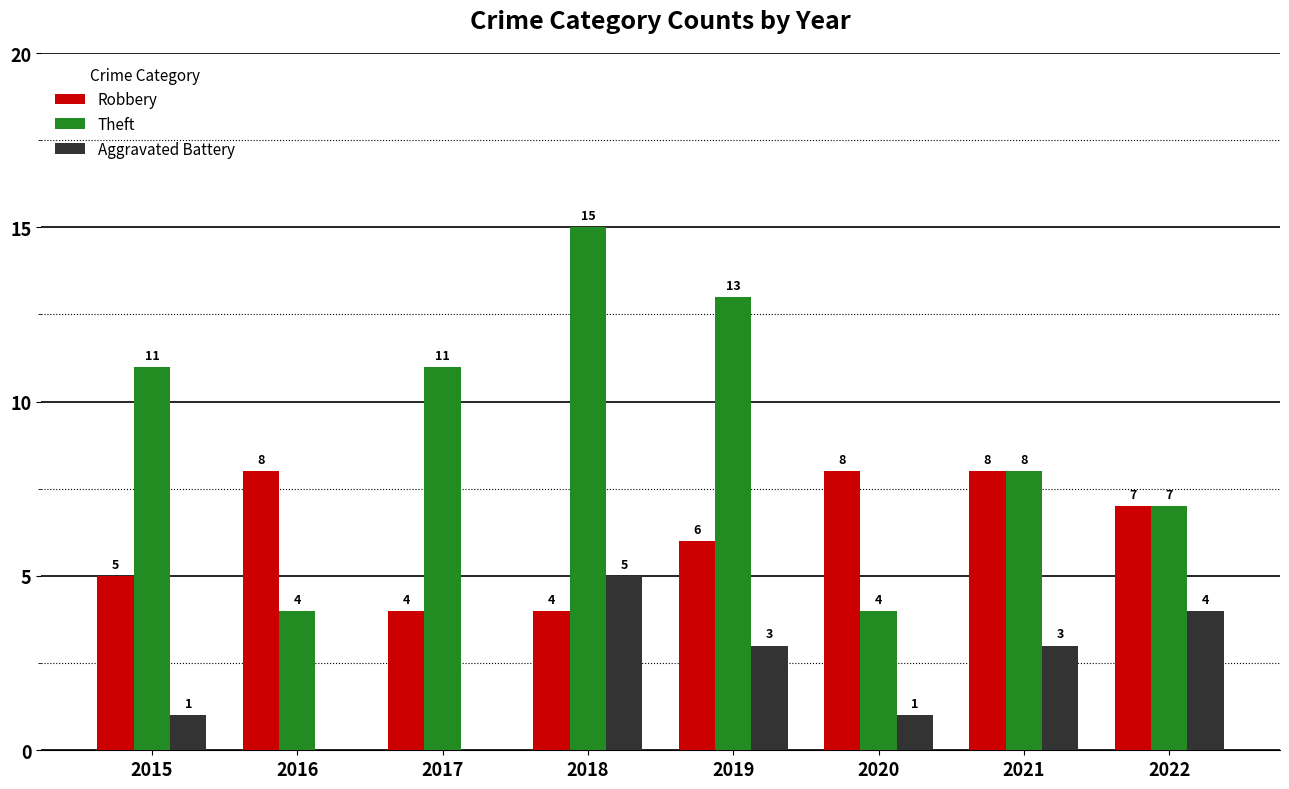

Between 2017 and 2018, which series saw the biggest shift?

Aggravated Battery